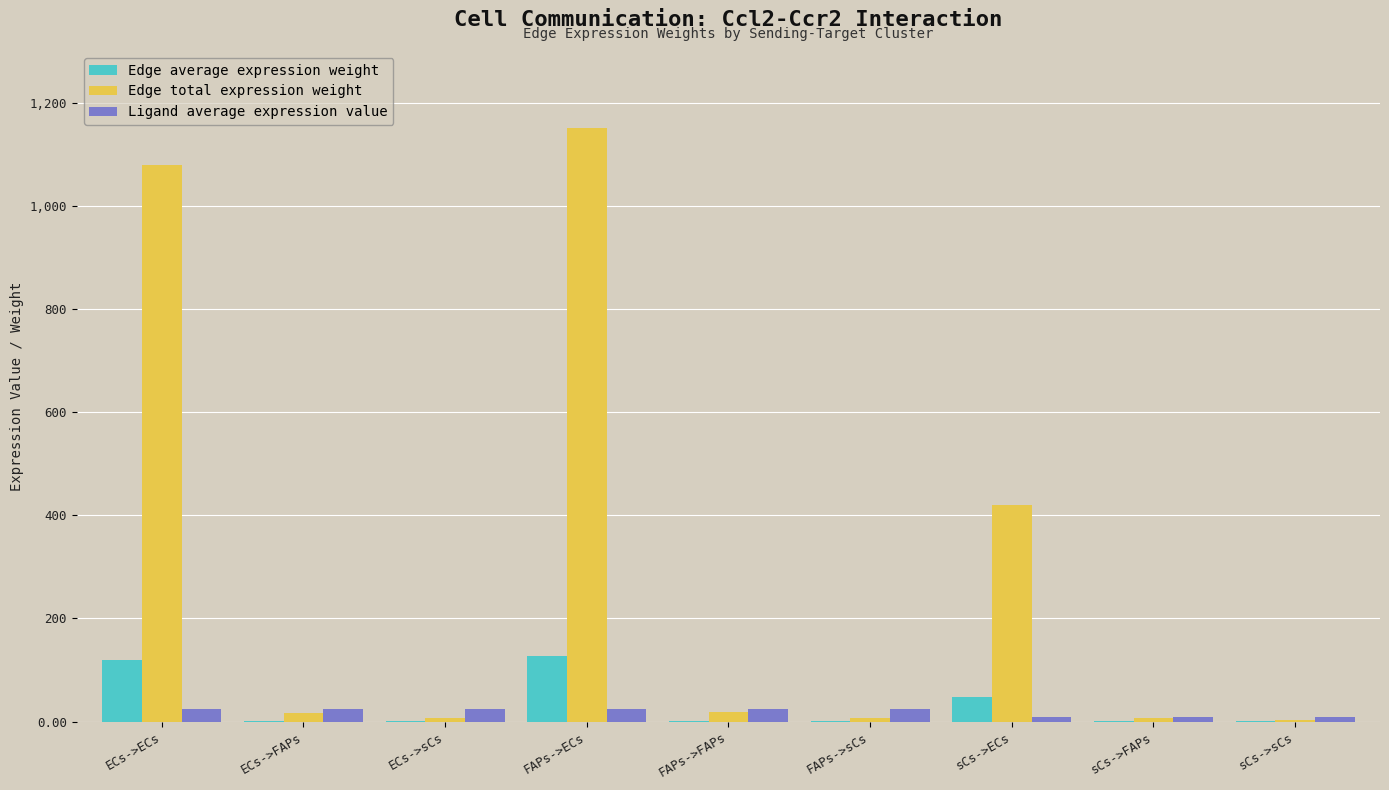

Which label corresponds to the largest value in the chart?

FAPs->ECs